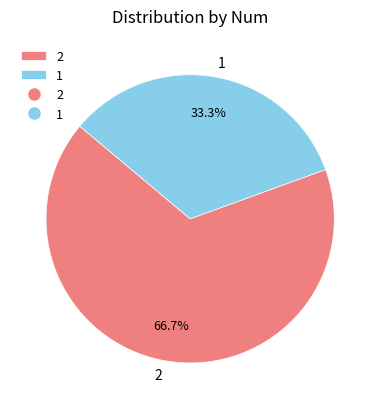

How many slices are in this pie chart?

2